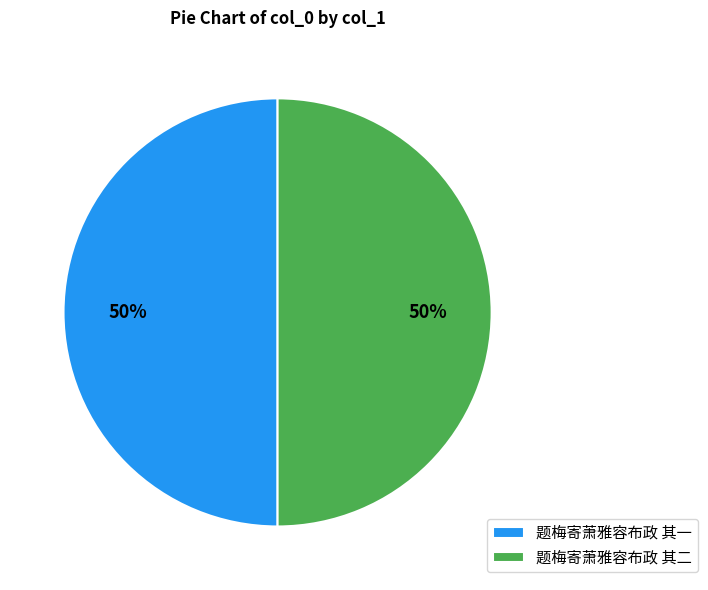

What is the ratio of the value at 题梅寄萧雅容布政 其二 to the value at 题梅寄萧雅容布政 其一?

1.0